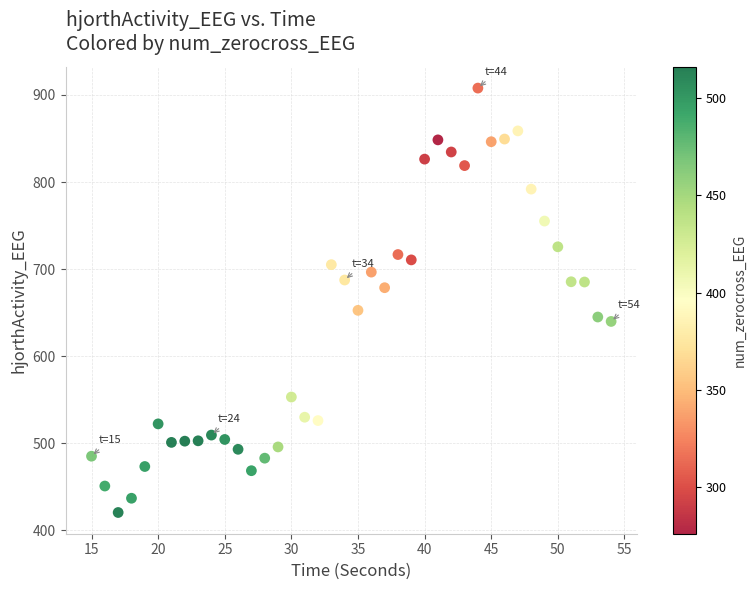

What is the range of X values (max minus min)?

39.0